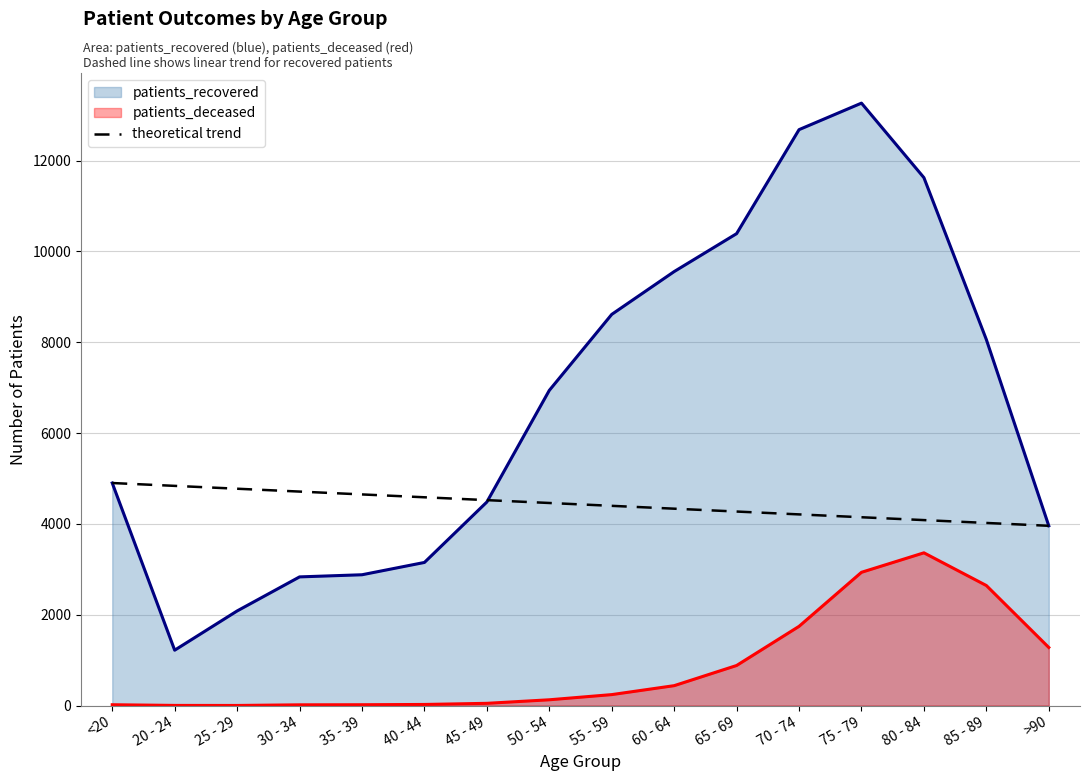

True or false: theoretical trend has more than 2 points higher than both neighbors.

False